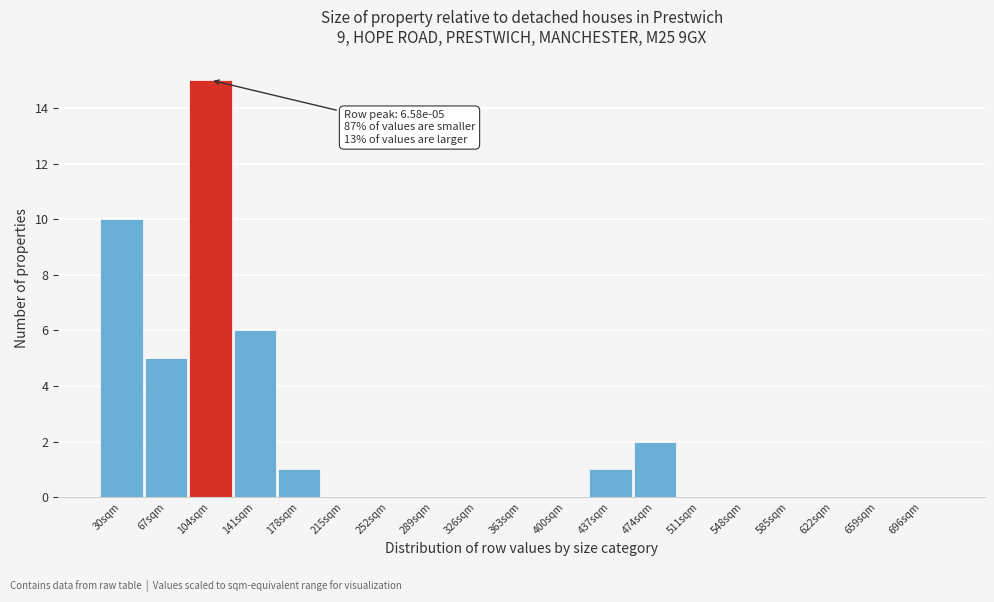

Reading right to left, extract all data points from this chart.

696sqm=0	659sqm=0	622sqm=0	585sqm=0	548sqm=0	511sqm=0	474sqm=2	437sqm=1	400sqm=0	363sqm=0	326sqm=0	289sqm=0	252sqm=0	215sqm=0	178sqm=1	141sqm=6	104sqm=15	67sqm=5	30sqm=10